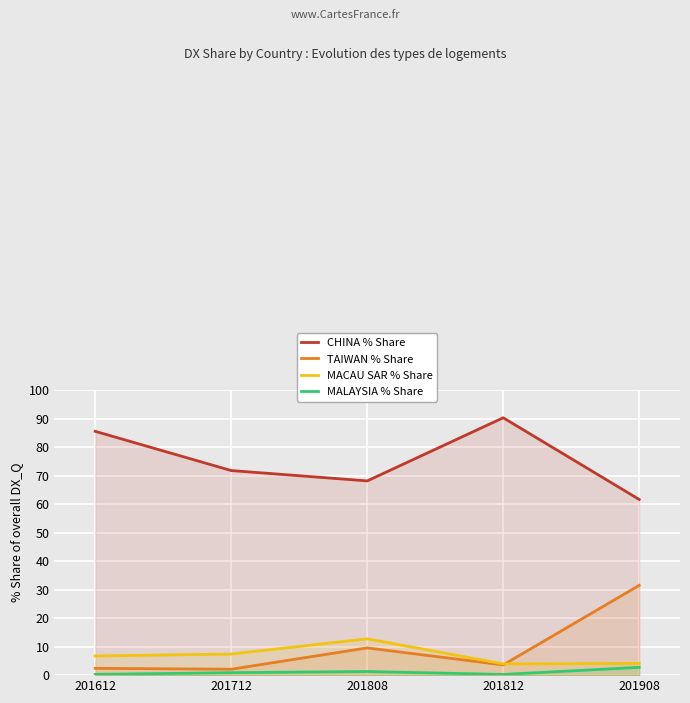

What value does the MALAYSIA % Share series have at 201808?

1.3